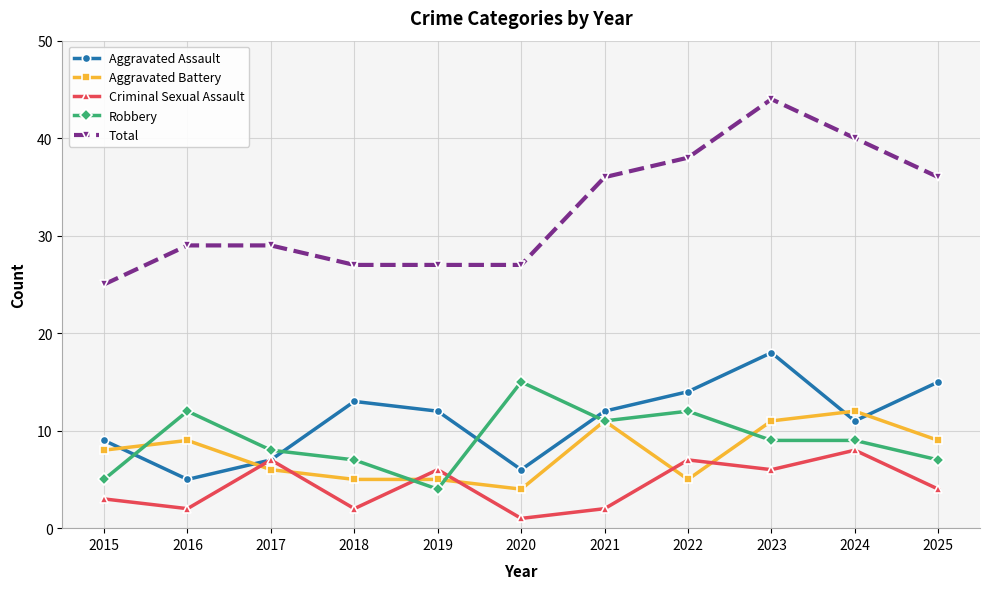

True or false: Aggravated Battery and Criminal Sexual Assault intersect in this chart.

True